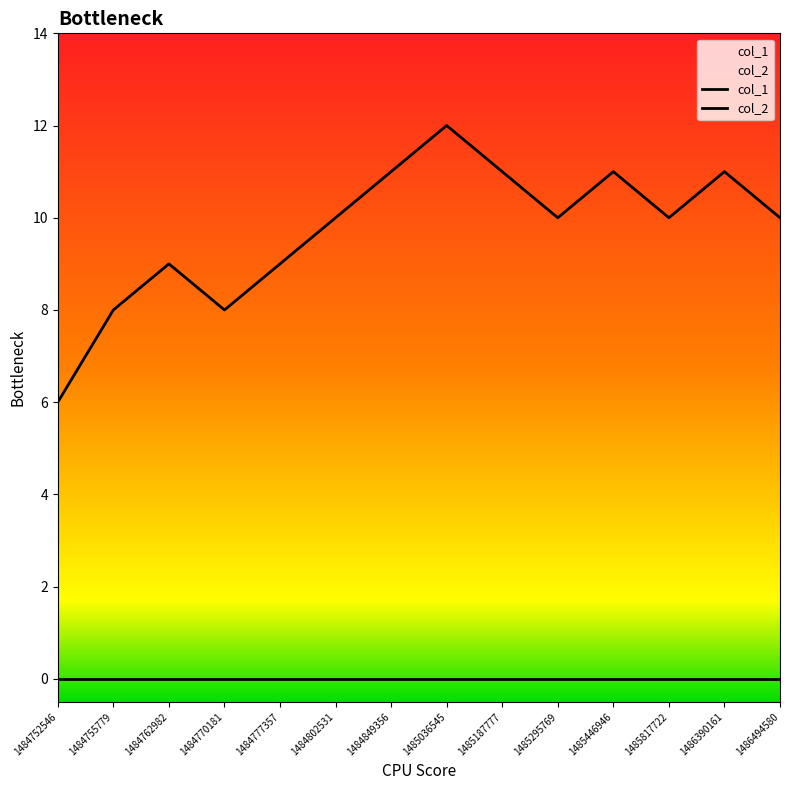

At which category does the data reach its first local valley?

1484770181